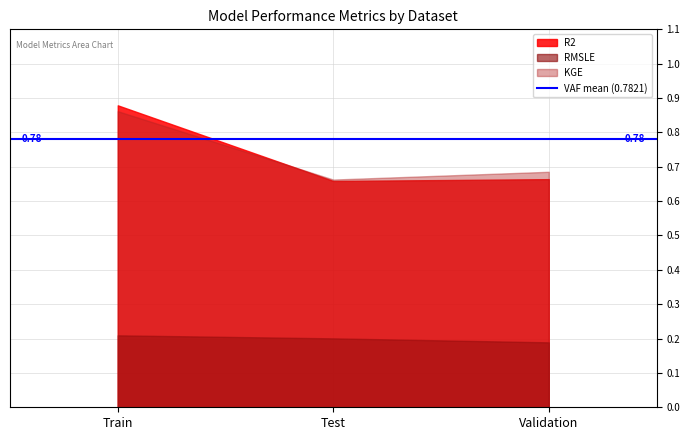

What is the label of the 3rd point from the right?

Train